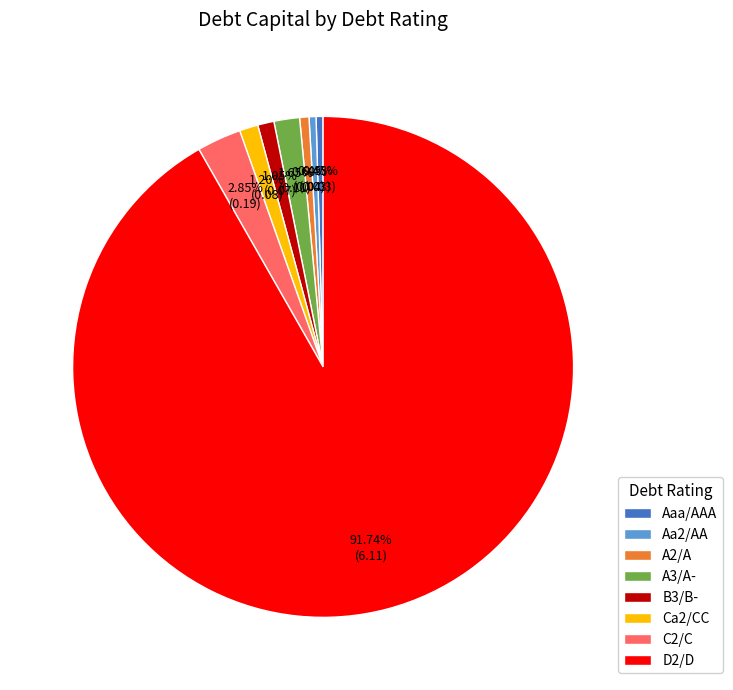

Which category accounts for the majority?

D2/D